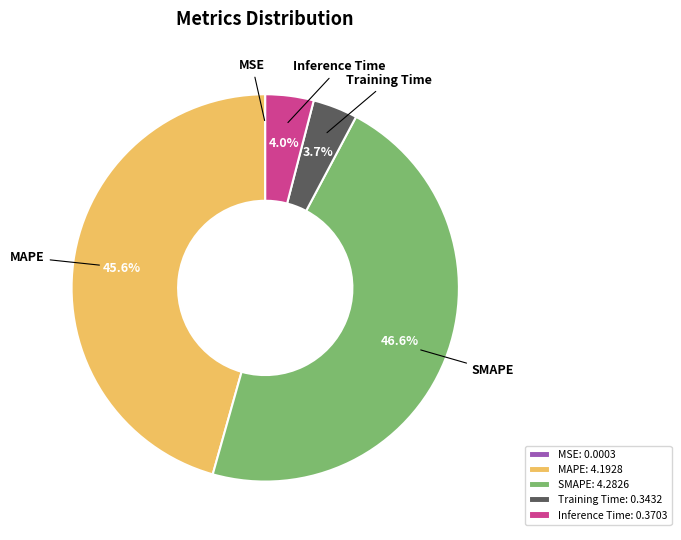

Is there a majority slice in this chart?

No